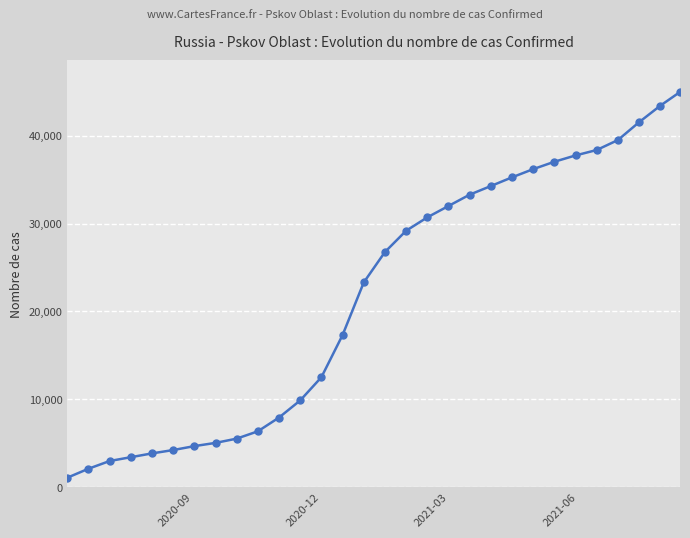

What is the minimum value shown in the chart?

1066